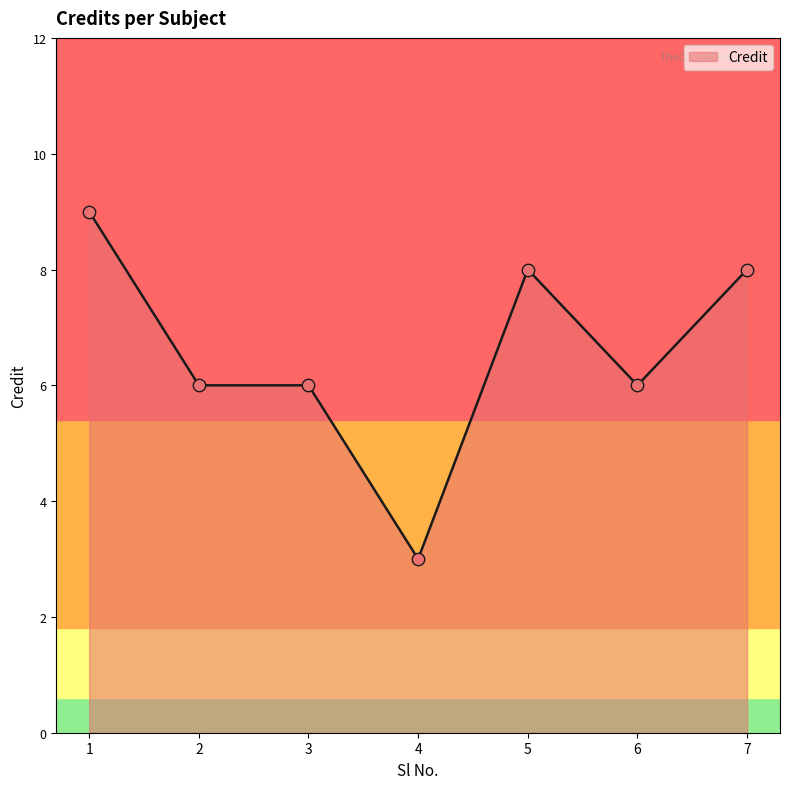

Between 4 and 5, which is larger?

5